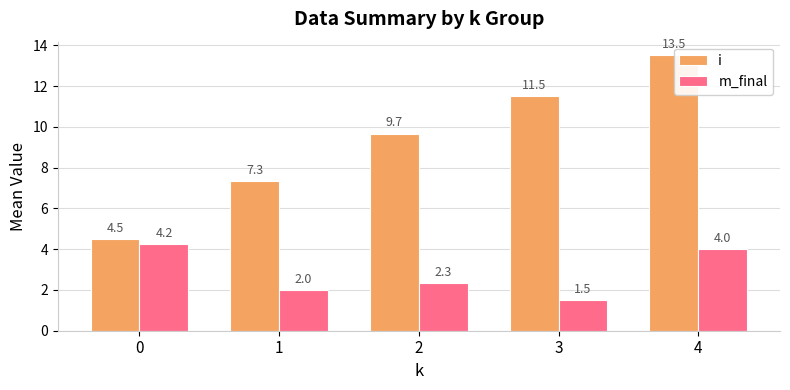

What is the difference between the maximum and second lowest values in the i series?

6.2